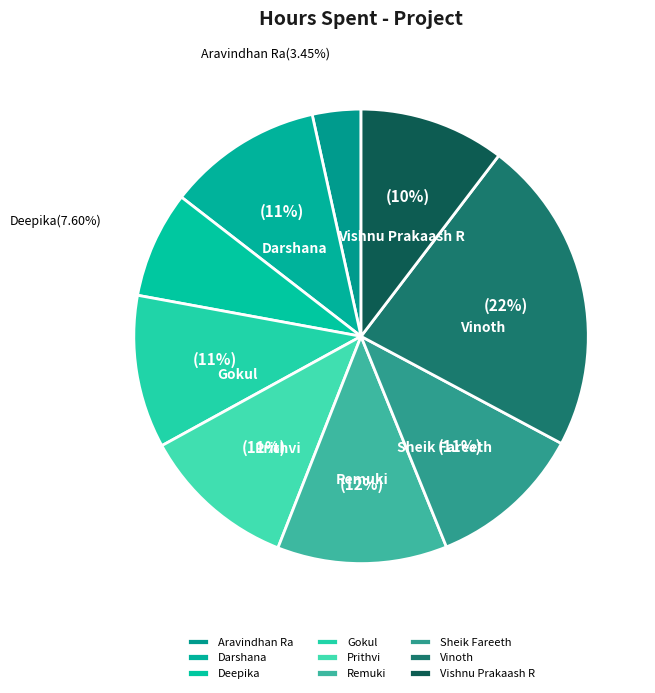

To the nearest percent, what percentage of the pie is Aravindhan Ra?

3%